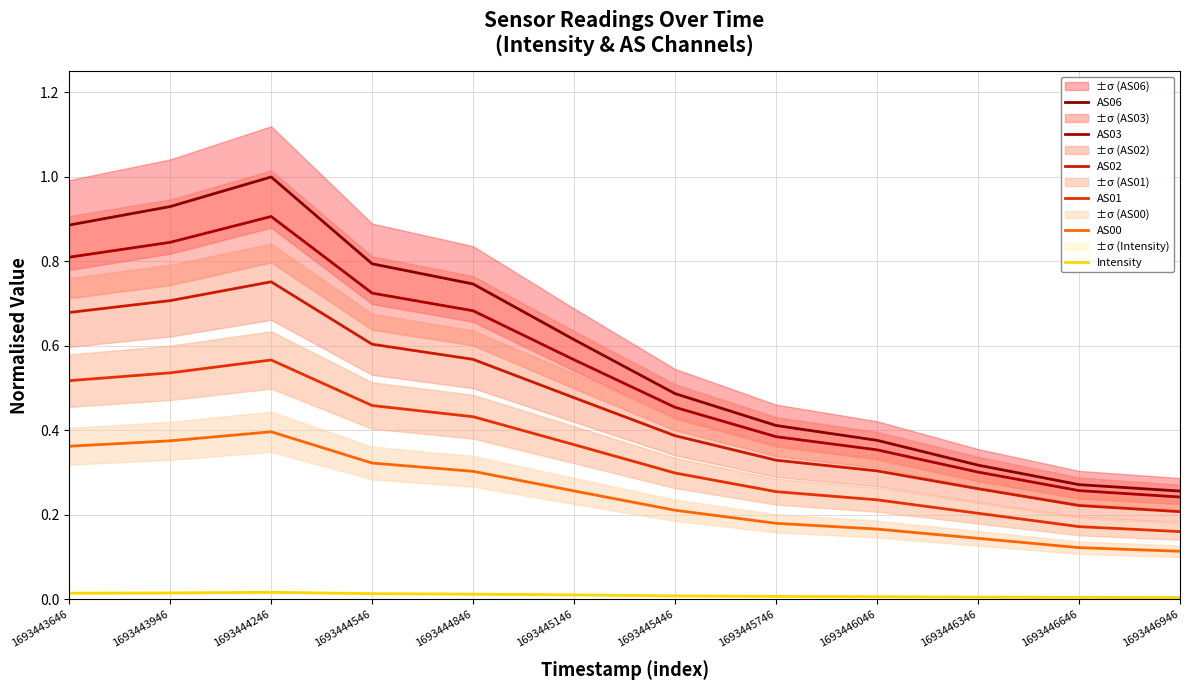

Rank the series by their maximum value, from highest to lowest.

AS06, AS03, AS02, AS01, AS00, Intensity